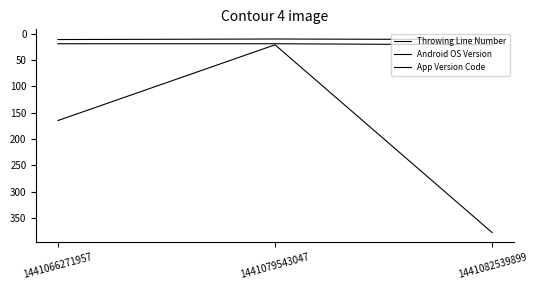

How many Android OS Version values are between 19 and 21?

3